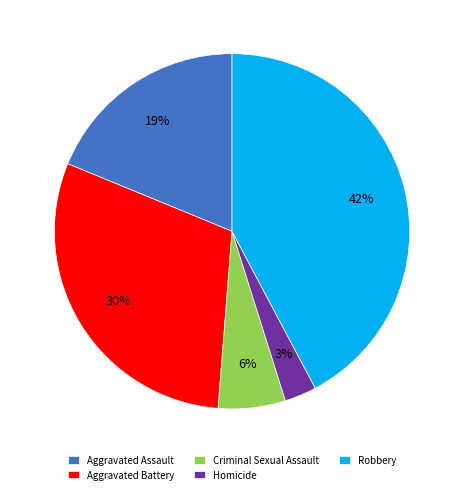

Which slice is the largest?

Robbery